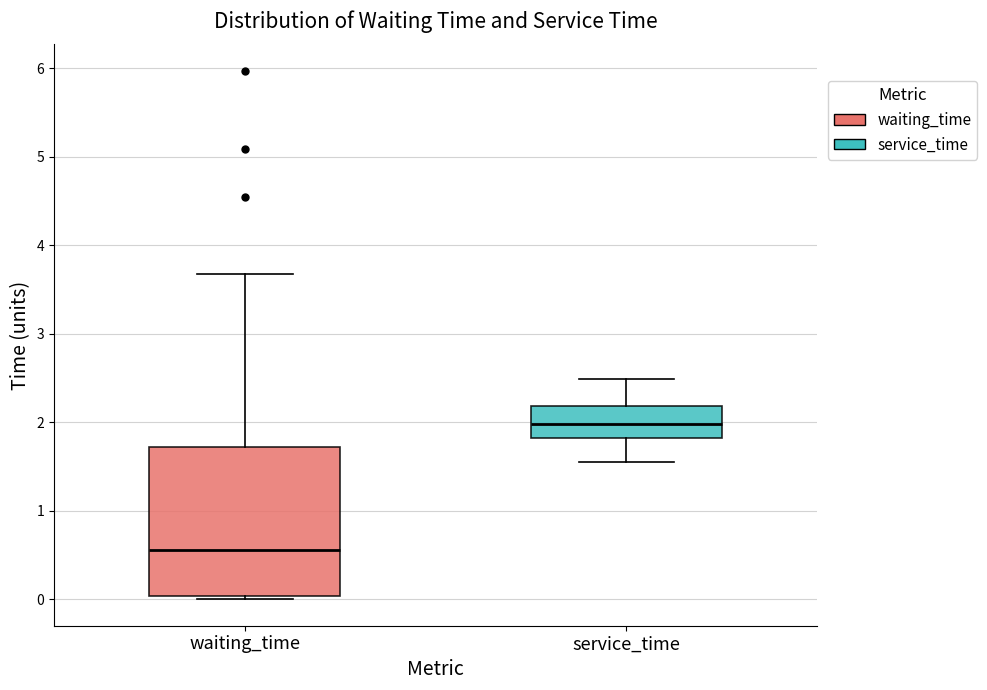

Reading left to right, read every box against the y-axis: the position of its median line, the range the box covers, and the ends of its whiskers. The values are not printed on the chart, so give them approximately, as read against the axis.

waiting_time: median 0.6, box 0.0 to 1.7, whiskers 0.0 (just below the box's lower edge) to 3.7
service_time: median 2.0, box 1.8 to 2.2, whiskers 1.5 to 2.5